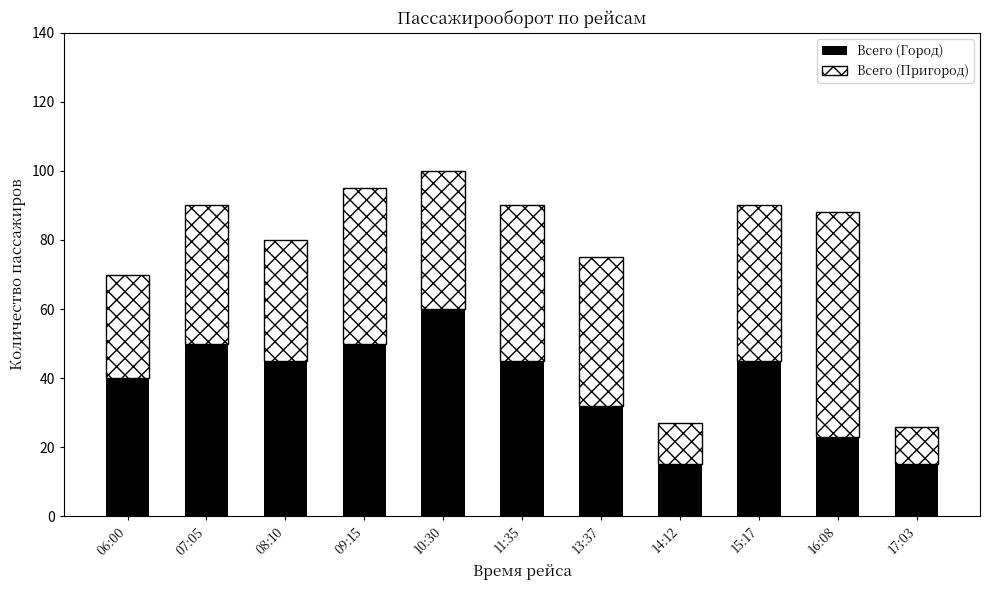

Reading left to right, list the values for the Всего (Город) series.

40	50	45	50	60	45	32	15	45	23	15